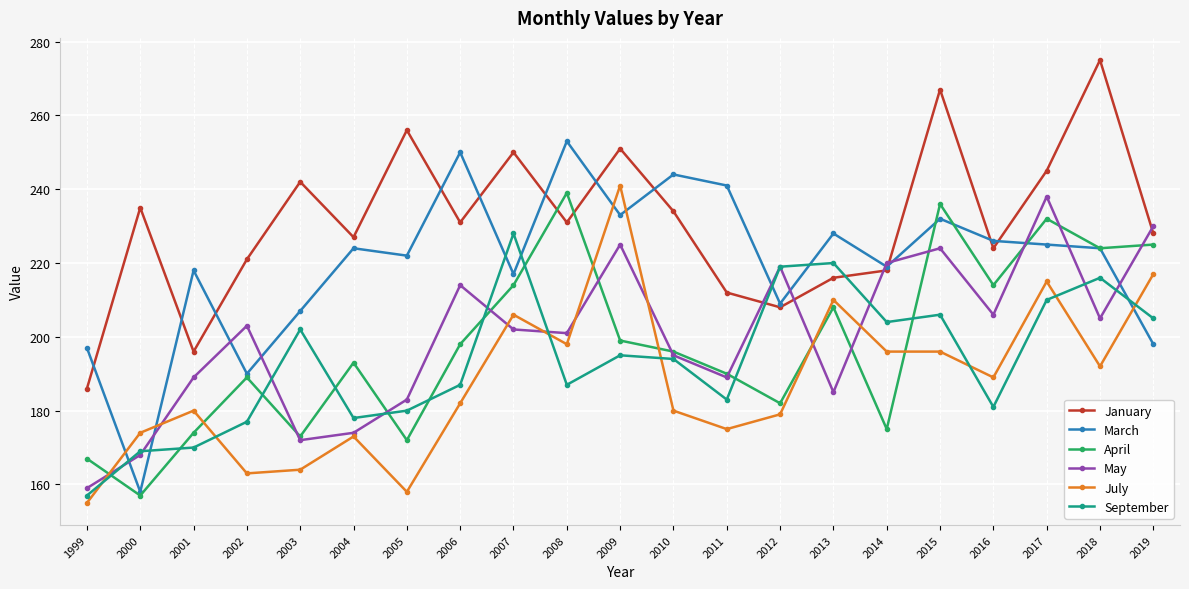

What is the total value across all series at 2010?

1243